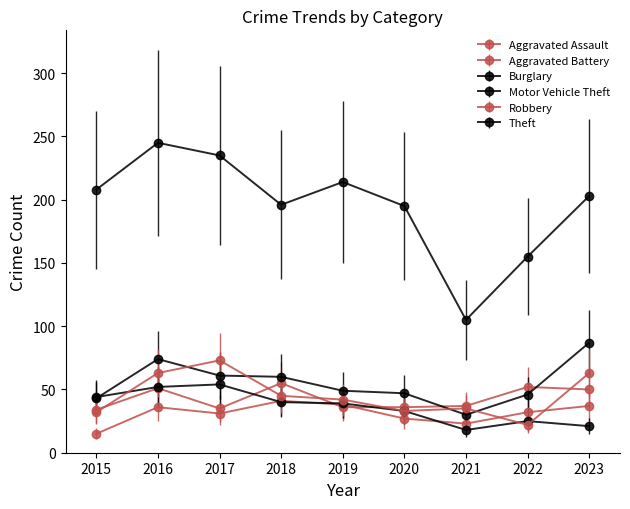

How many lines are shown in the chart?

6